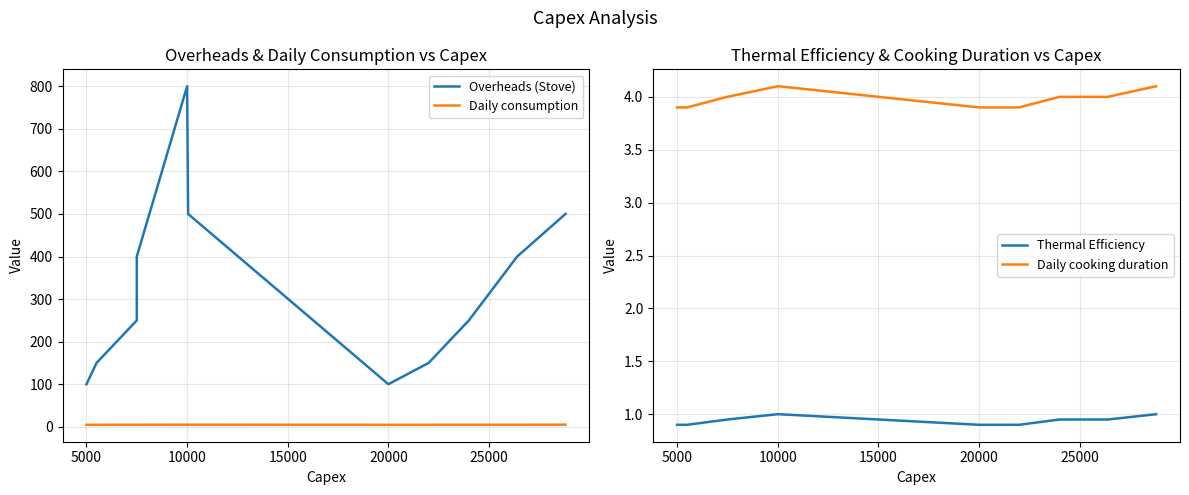

What is the maximum value for Overheads (Stove)?

800.0